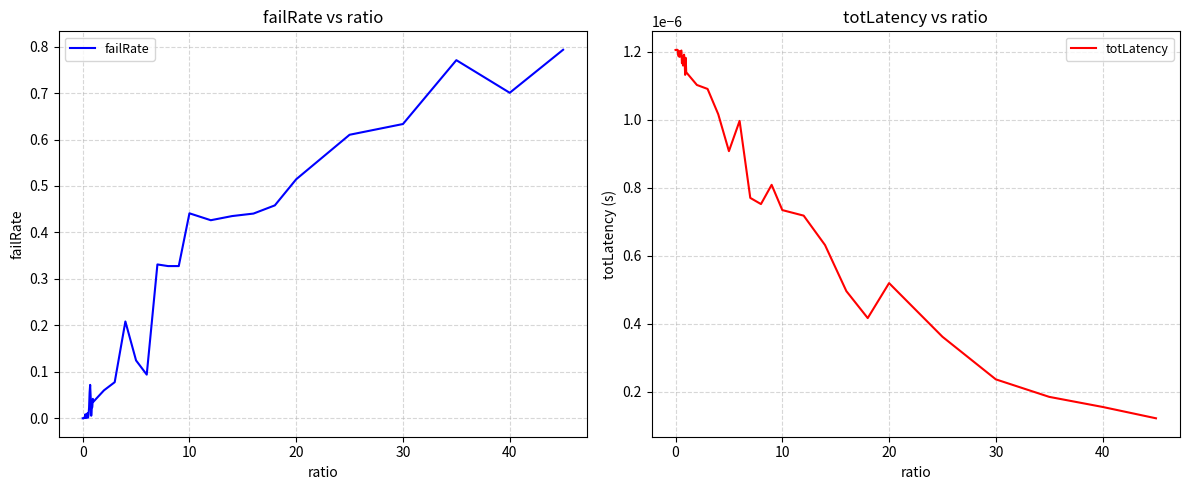

Is it true that failRate equals 0.1 at 24?

False